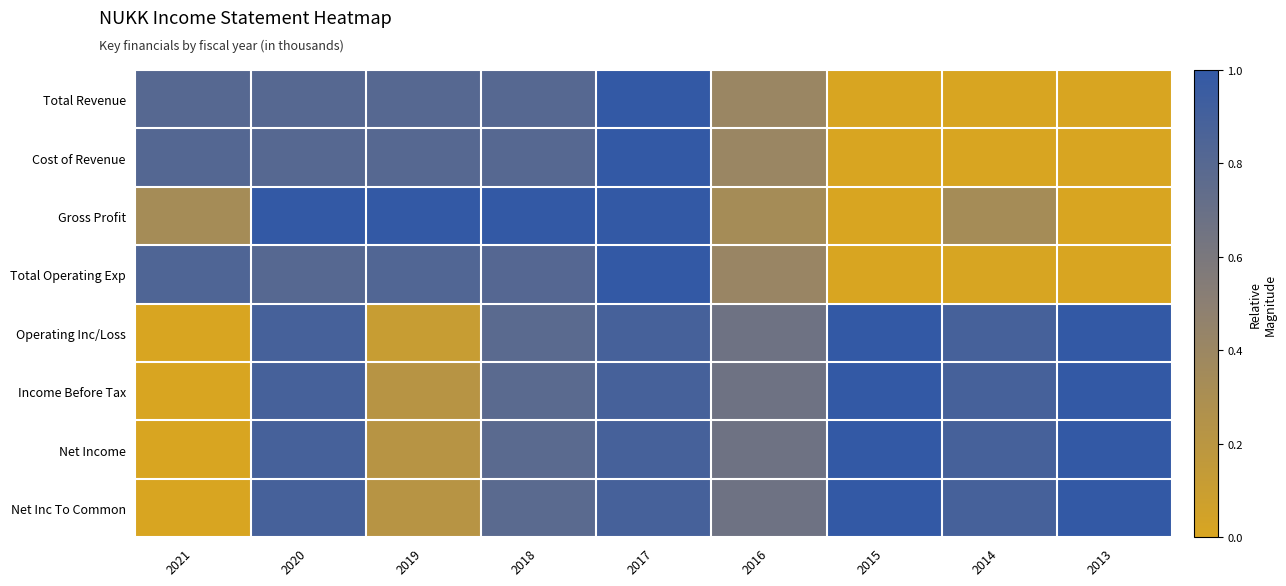

Count the number of data series in this chart.

8